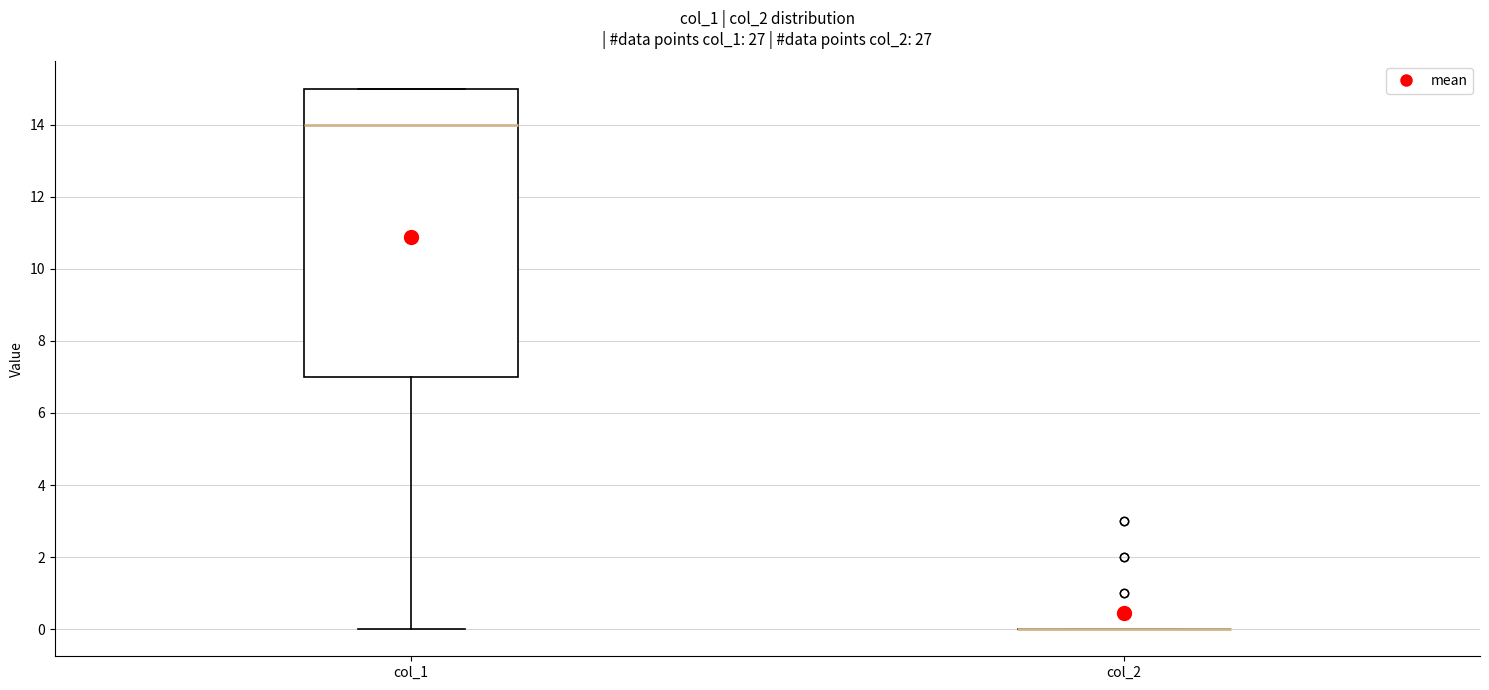

Reading left to right, transcribe this box plot: for each box, give where its median line is, the range the box spans, and where its two whiskers end, as read against the y-axis. The values are not printed on the chart, so give them approximately, as read against the axis.

col_1: median 14, box 7 to 15, whiskers 0 to 15
col_2: box collapsed to a line at 0, whiskers 0 to 0